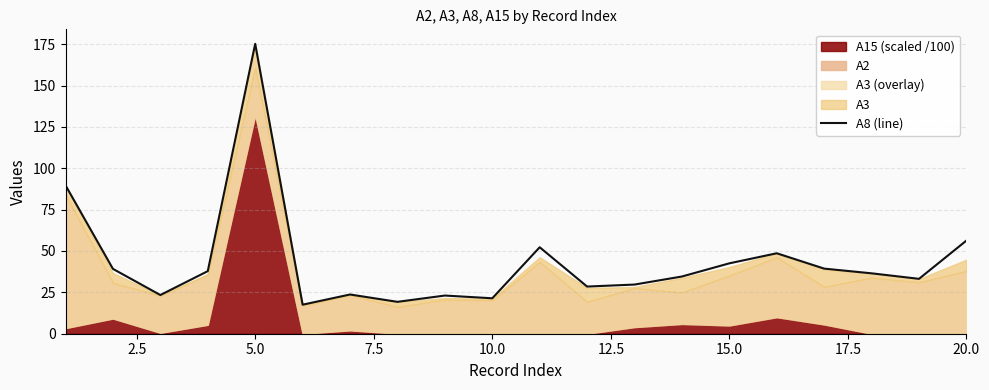

Count the number of values greater than 36.

10